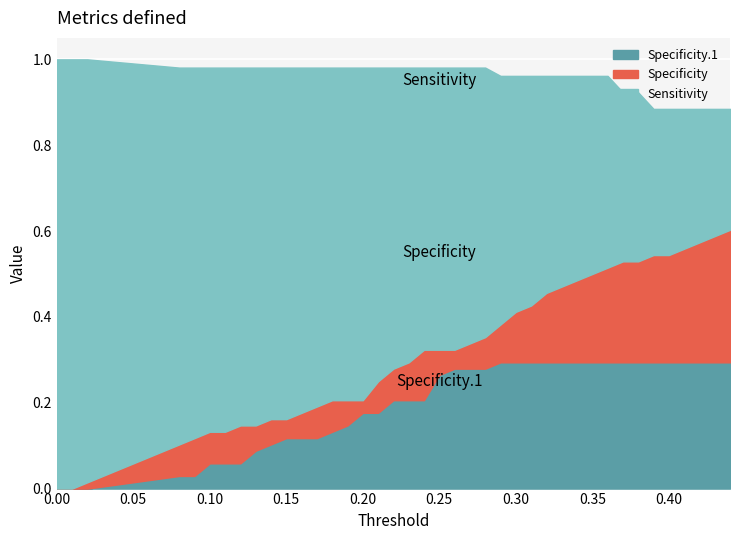

Which series has the largest total across all categories?

Sensitivity